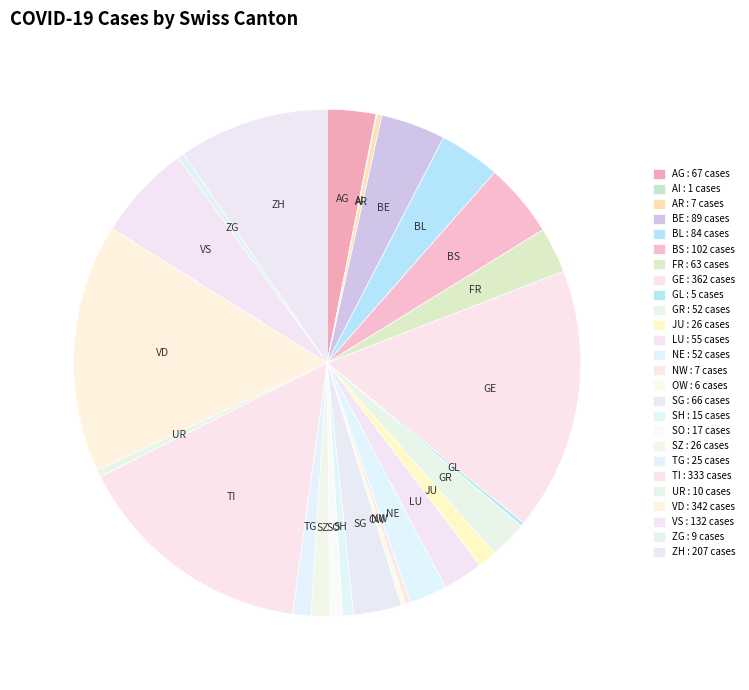

Count the number of slices in the pie.

26